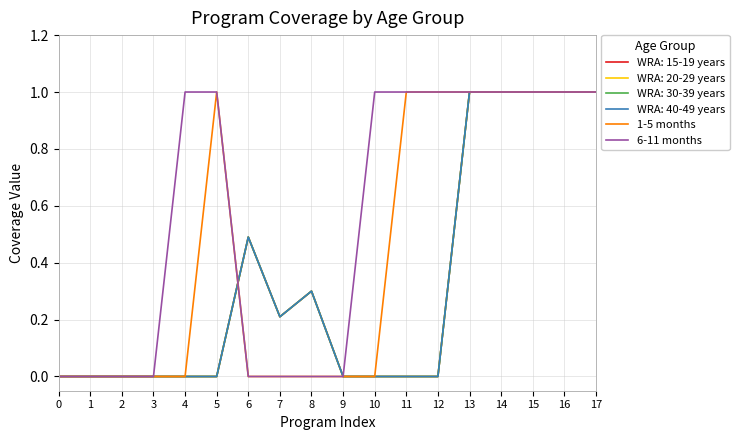

Does the chart have visible grid lines?

Yes